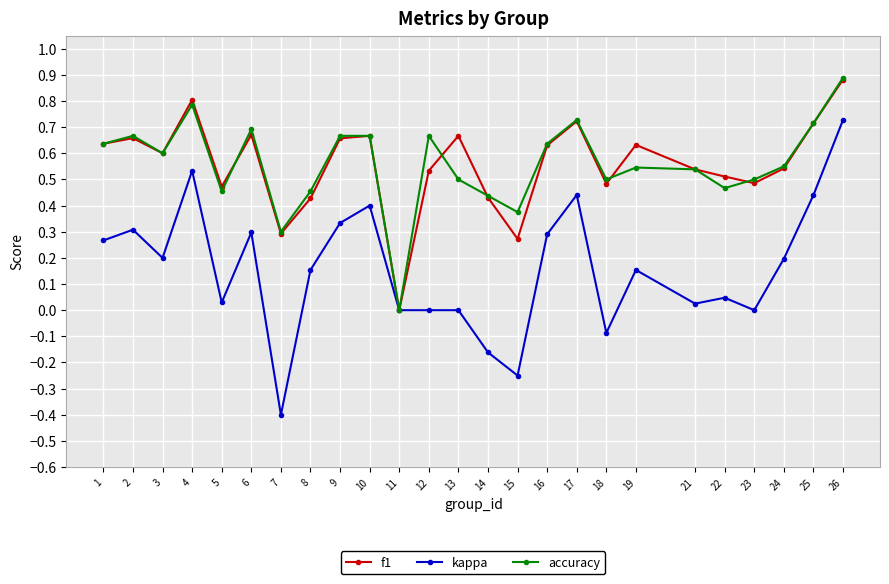

At which label does accuracy reach its peak?

26